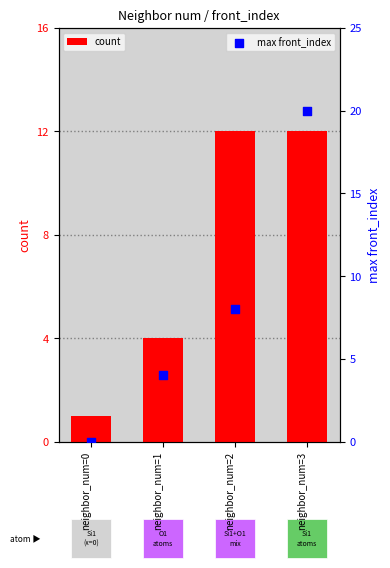

Is the value of max front_index at neighbor_num=1 greater than the value of count at neighbor_num=3?

No